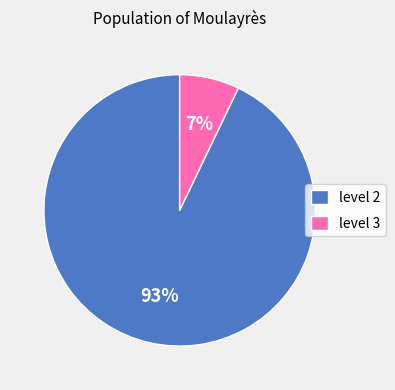

To the nearest percent, what portion does level 2 represent?

93%